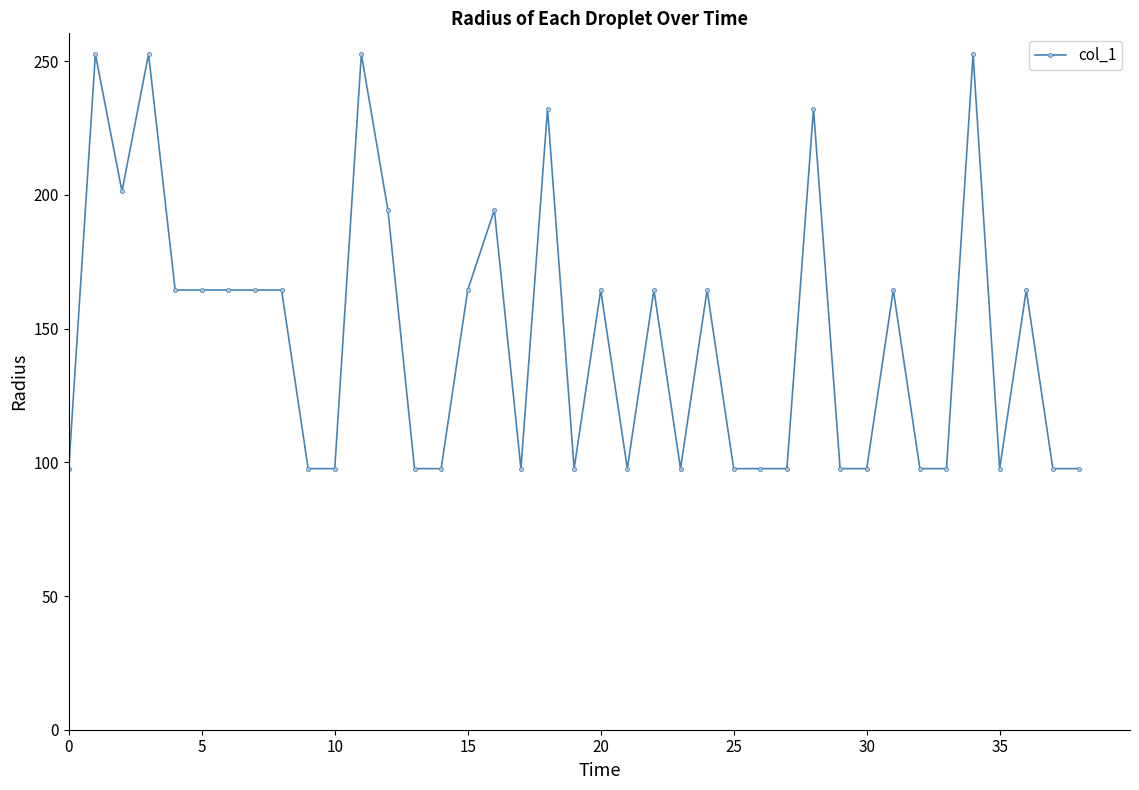

What is the difference between the second highest and minimum values?

155.0